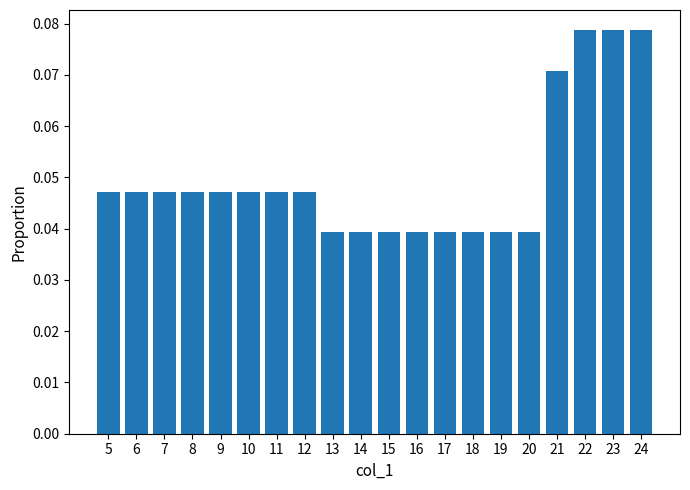

Is it true that the value at 22 is 0.0?

False